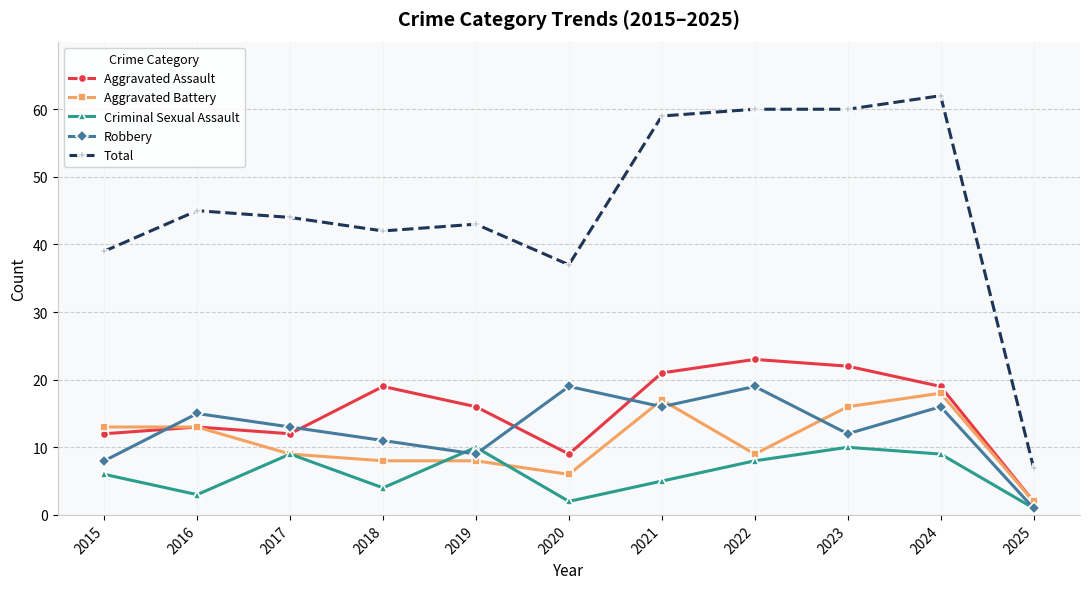

Count the number of data series in this chart.

5